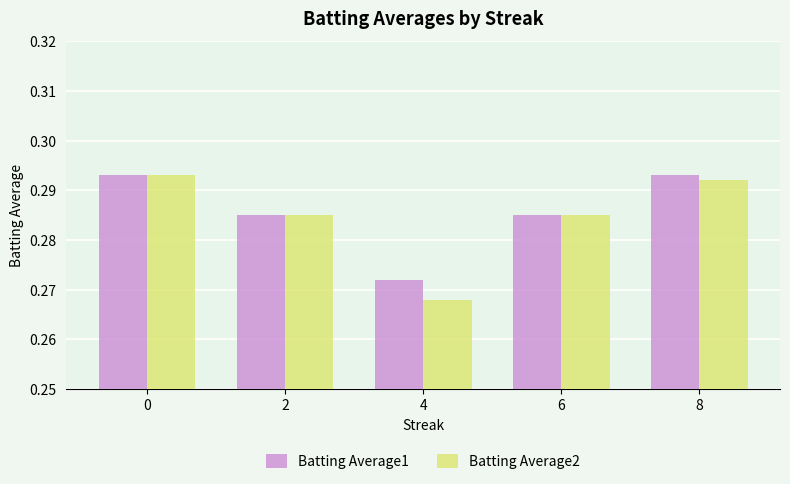

What is the total value across all series at 0?

0.6